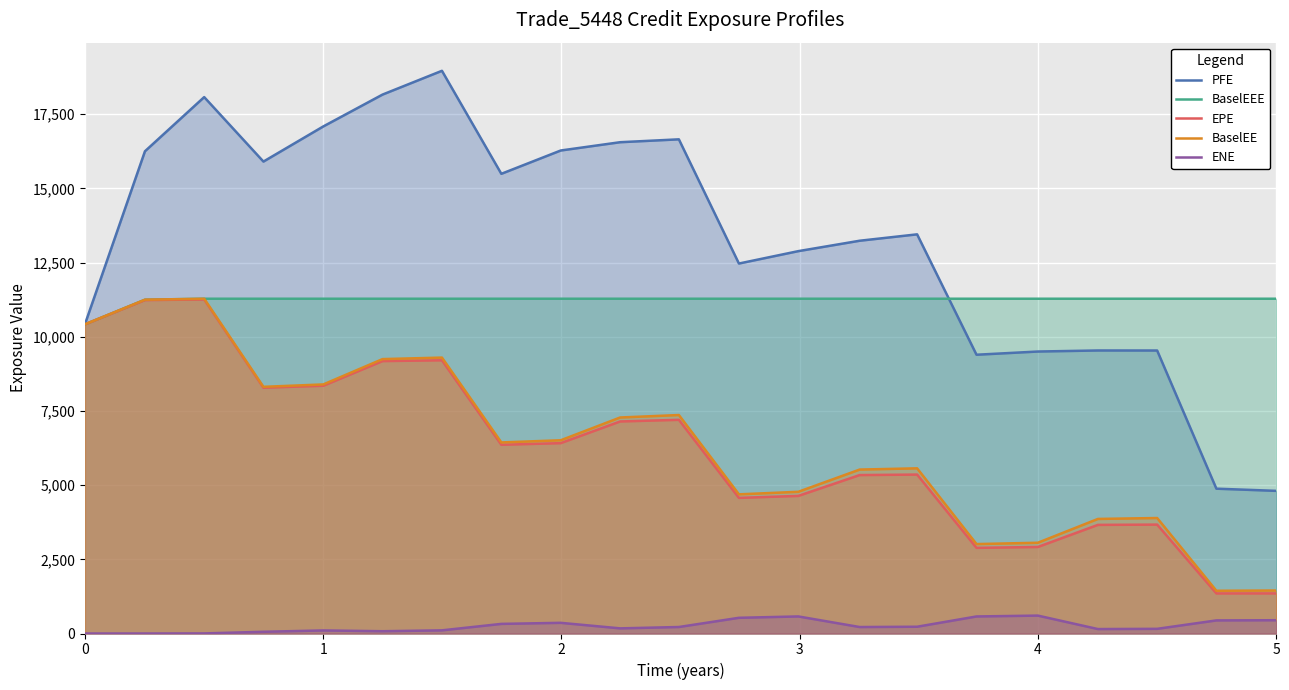

What is the average value of the EPE series?

6227.8